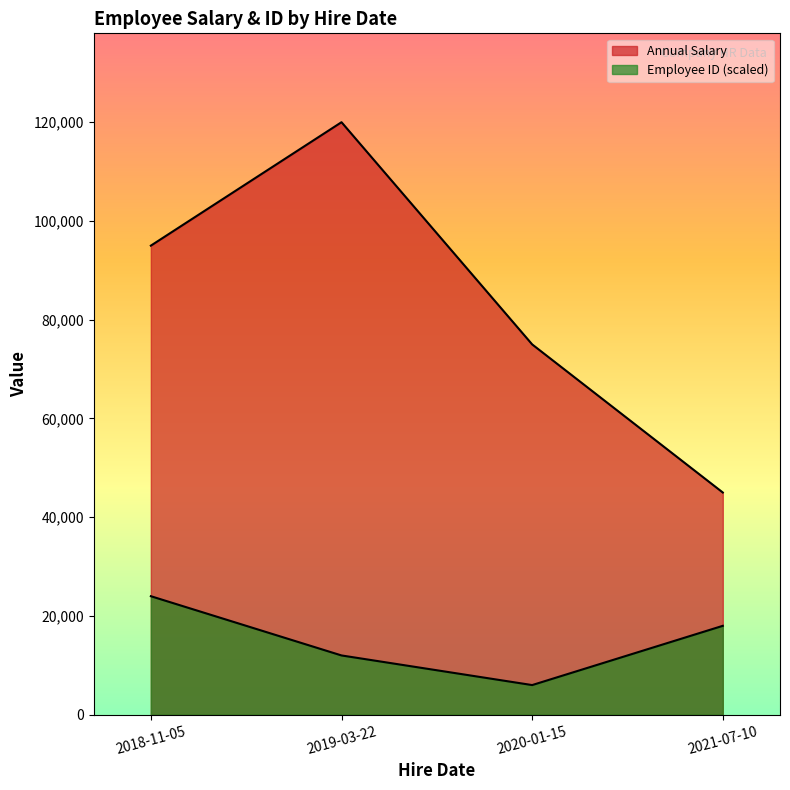

Reading left to right, what are all the values shown in this chart?

Annual Salary: 95000	120000	75000	45000
Employee ID: 24000	12000	6000	18000